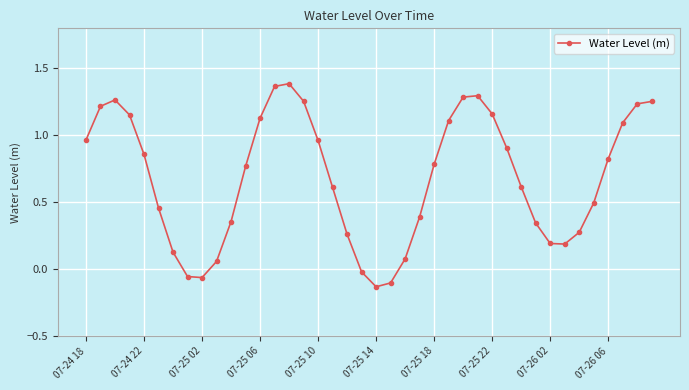

How many points are lower than both their immediate neighbors (excluding endpoints)?

3